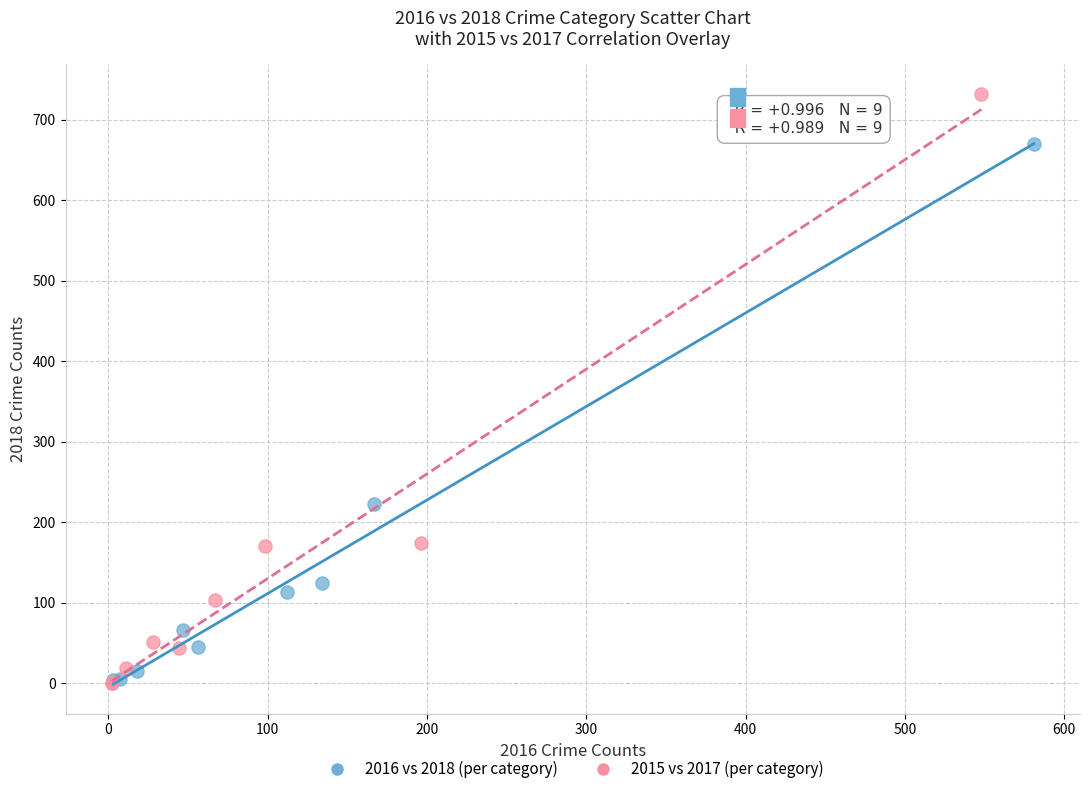

Which series contains the highest Y value?

2015 vs 2017 (per category)